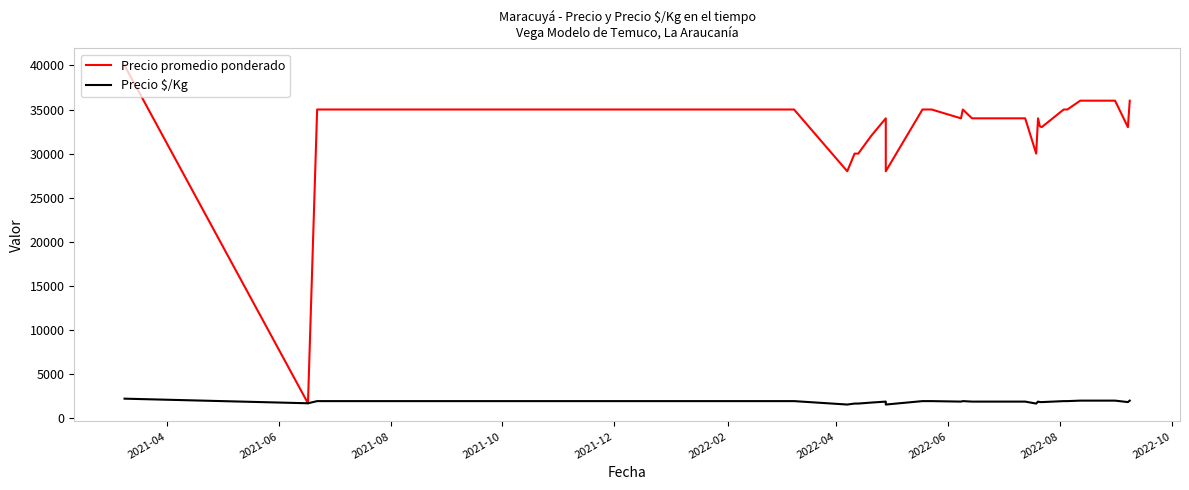

What is the minimum value shown in the chart?

1556